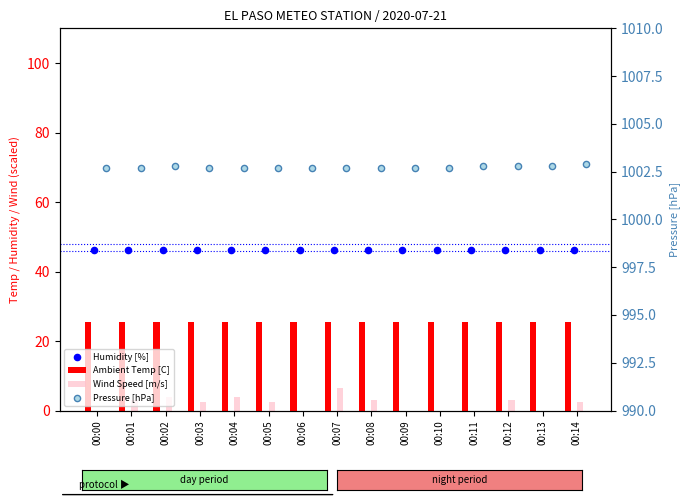

Which series has the largest total across all categories?

Pressure [hPa]